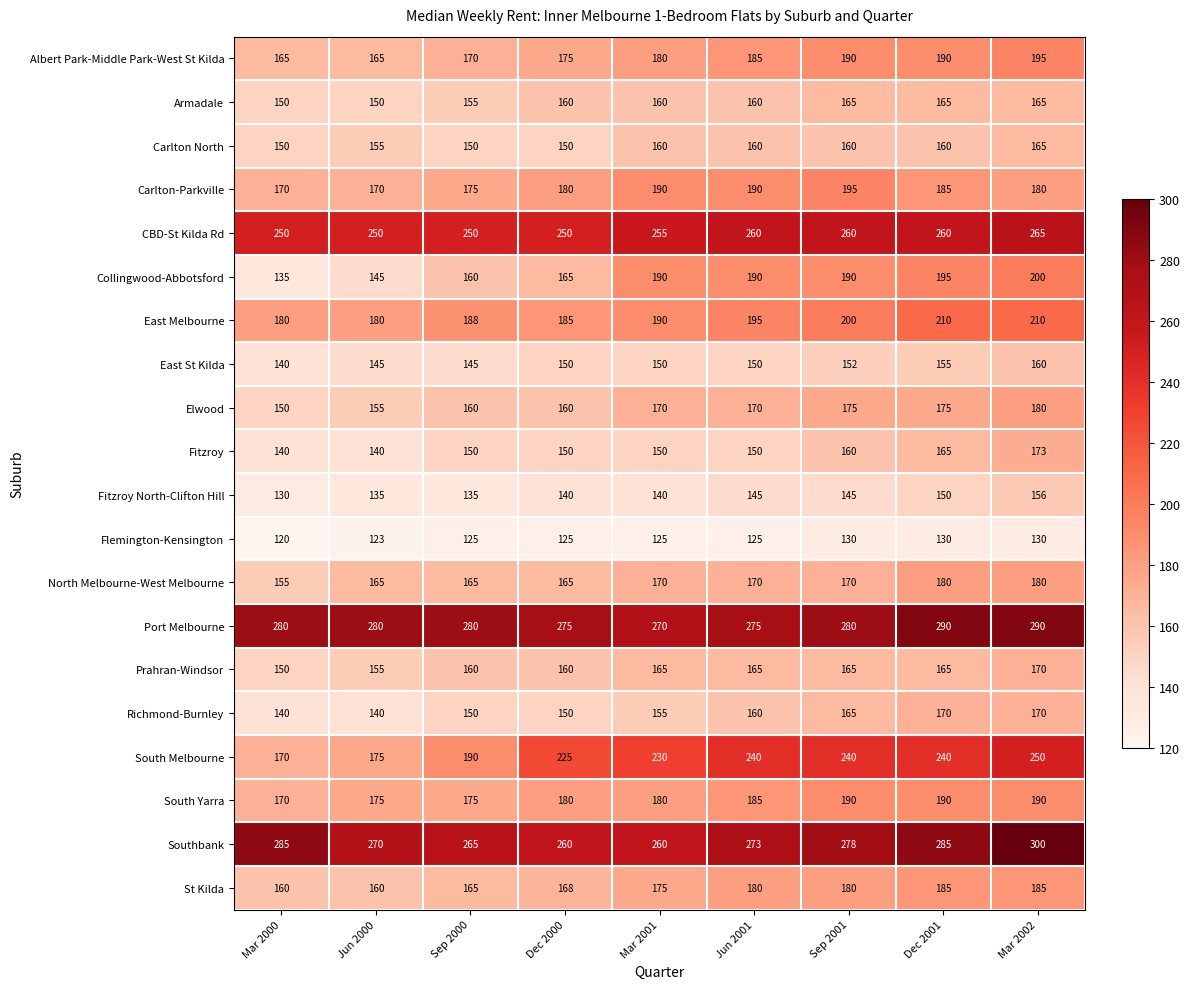

What is the difference between the maximum and minimum values in the Richmond-Burnley series?

30